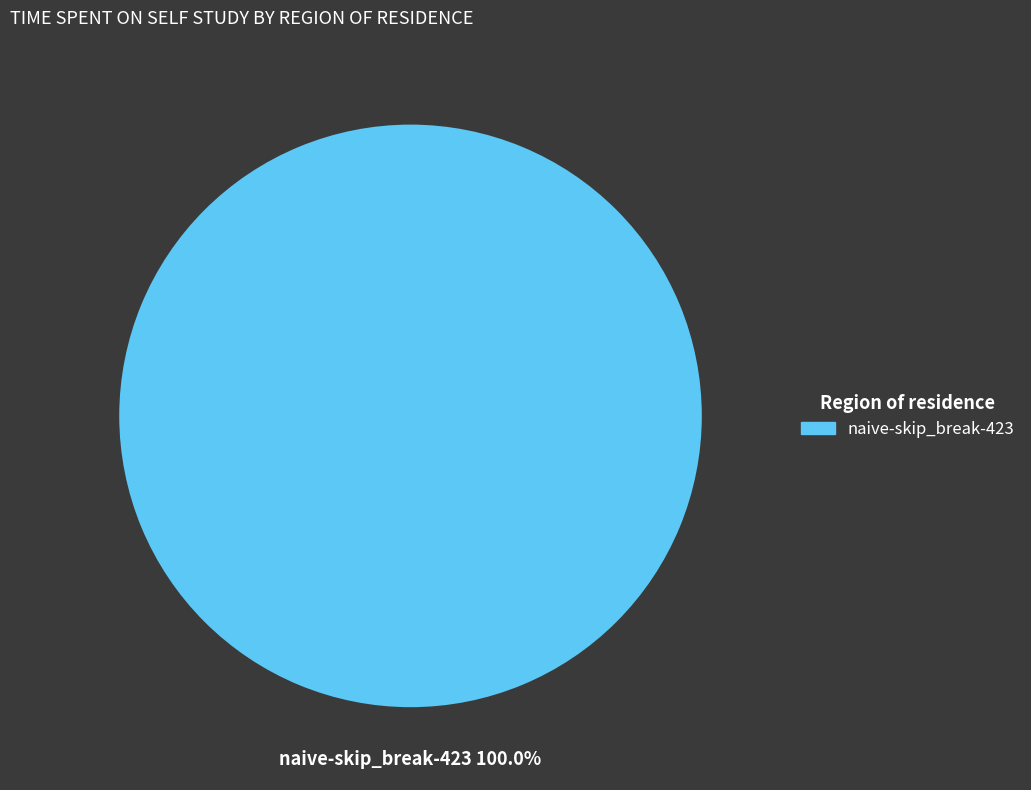

Is there a majority slice in this chart?

Yes